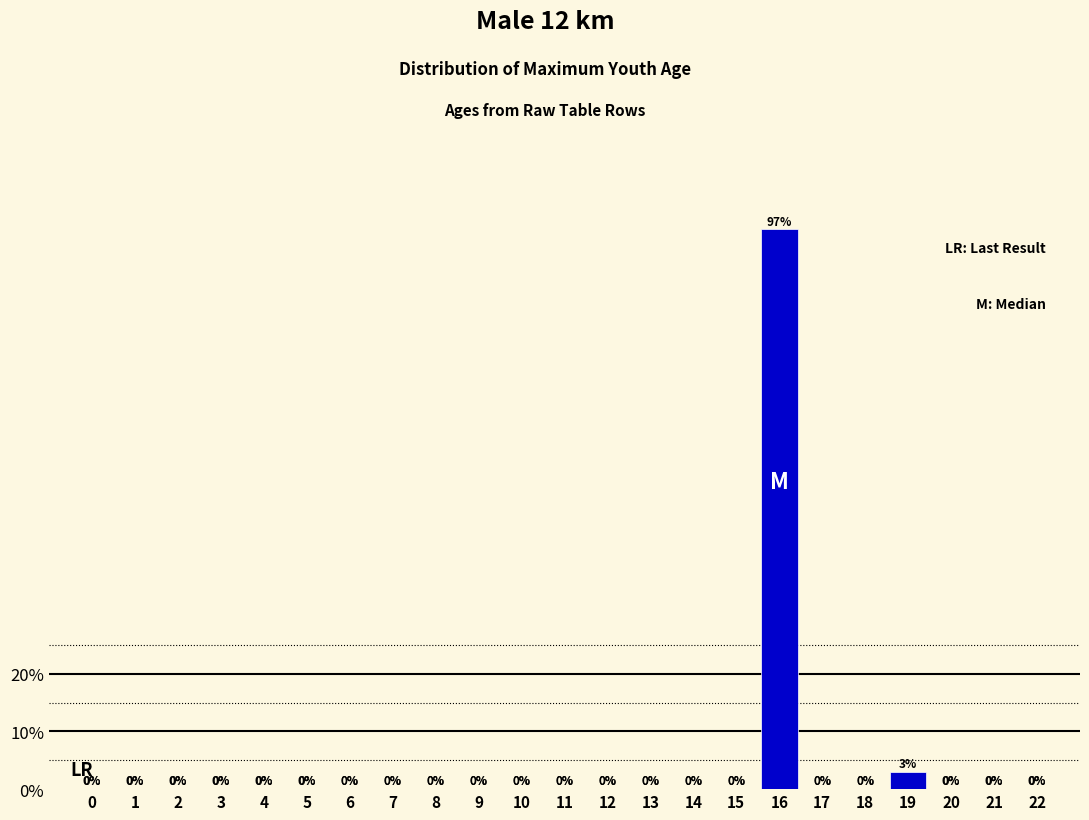

Reading left to right, what are all the values shown in this chart?

0=0	1=0	2=0	3=0	4=0	5=0	6=0	7=0	8=0	9=0	10=0	11=0	12=0	13=0	14=0	15=0	16=97	17=0	18=0	19=3	20=0	21=0	22=0